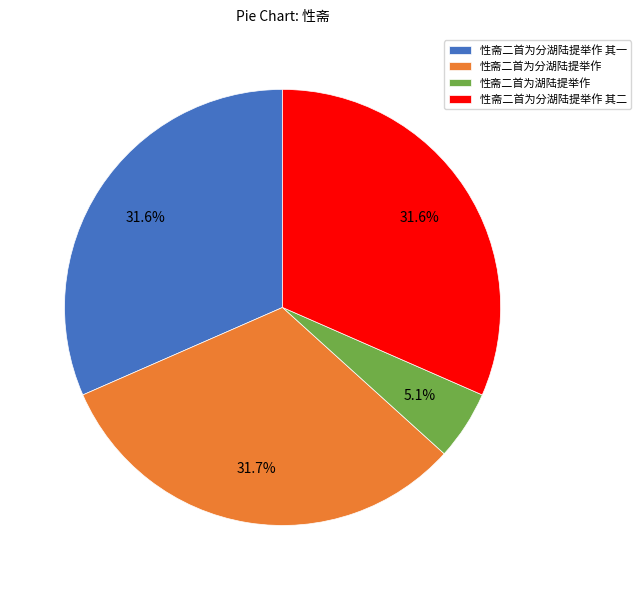

Is there a majority slice in this chart?

No